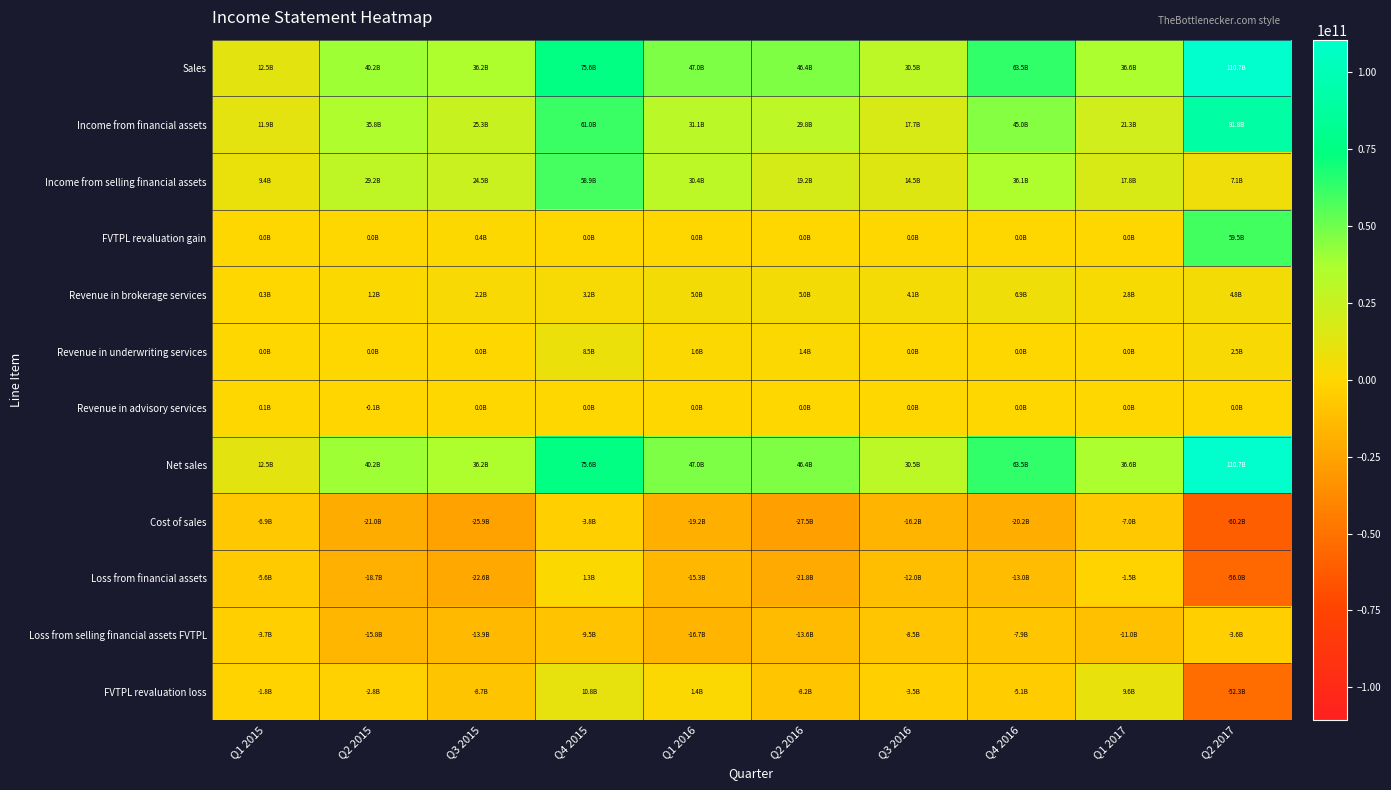

At how many categories does at least one series exceed 53352590306?

3